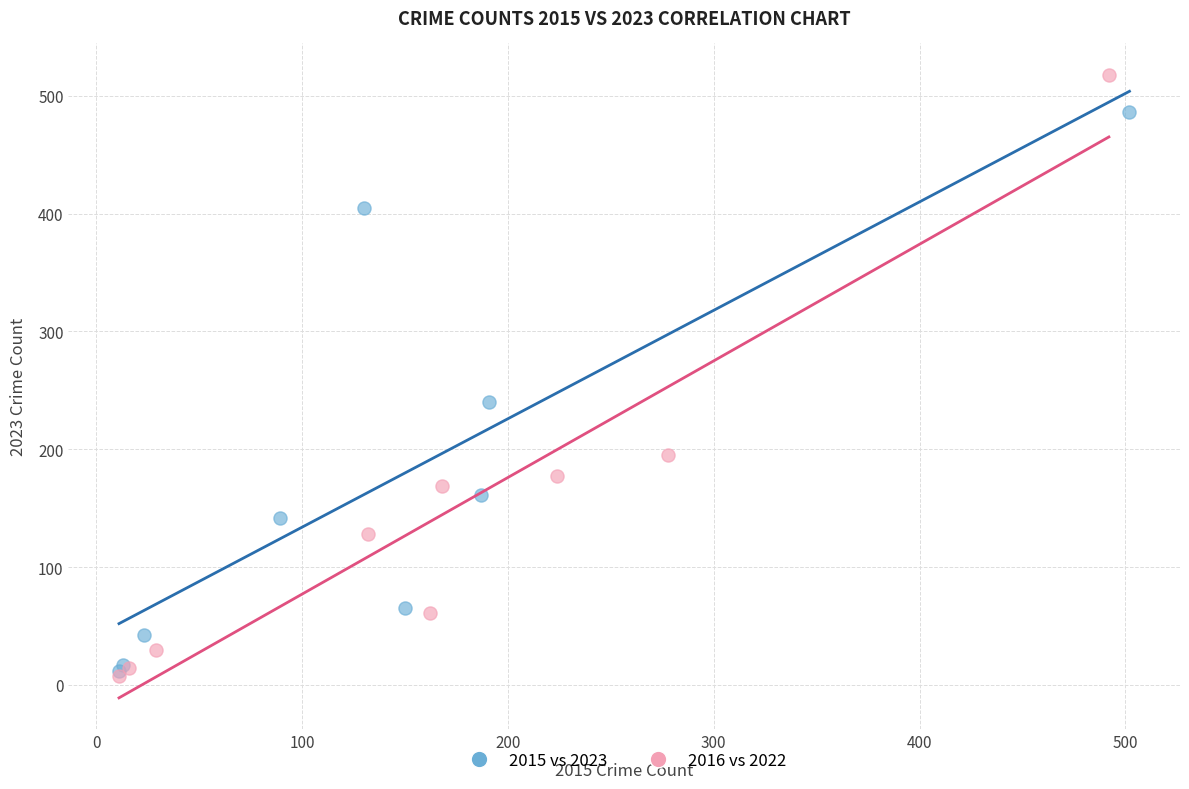

Which series reaches the maximum Y coordinate?

2016 vs 2022